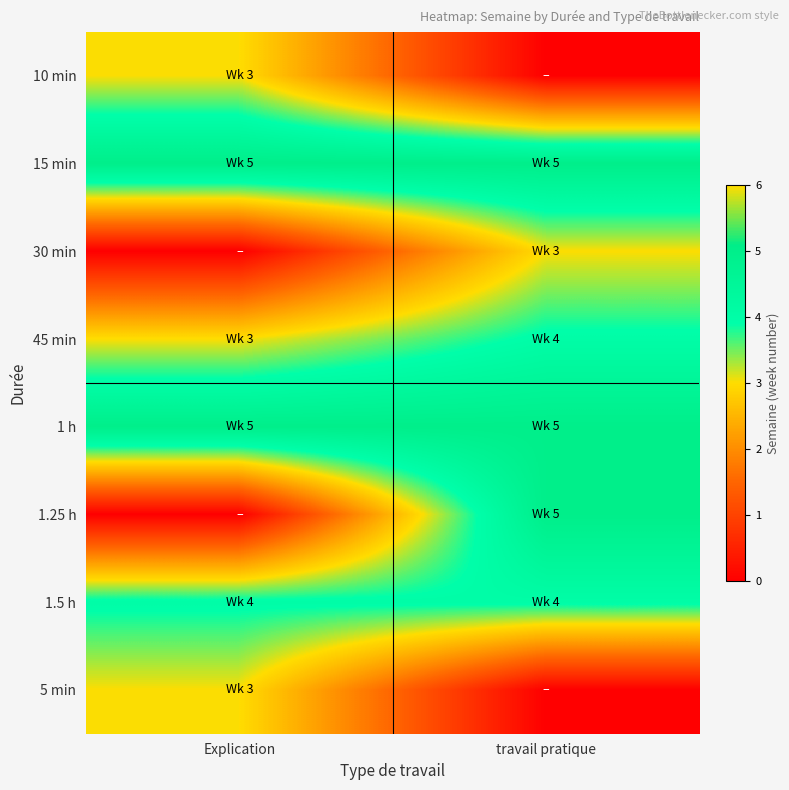

Reading right to left, list all the values displayed in this chart.

10 min: travail pratique=0	Explication=3
15 min: travail pratique=5	Explication=5
30 min: travail pratique=3	Explication=0
45 min: travail pratique=4	Explication=3
1 h: travail pratique=5	Explication=5
1.25 h: travail pratique=5	Explication=0
1.5 h: travail pratique=4	Explication=4
5 min: travail pratique=0	Explication=3